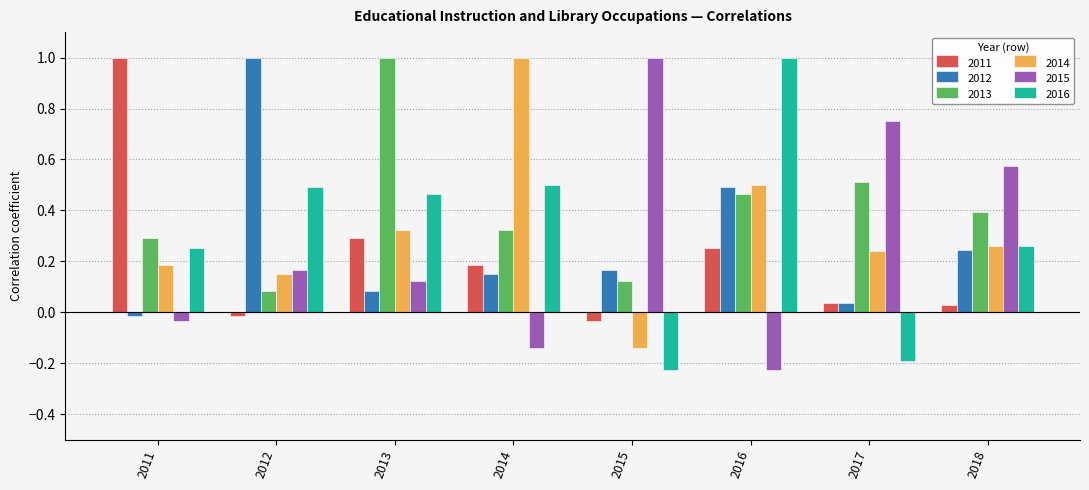

What is the total value across all series at 2013?

2.3